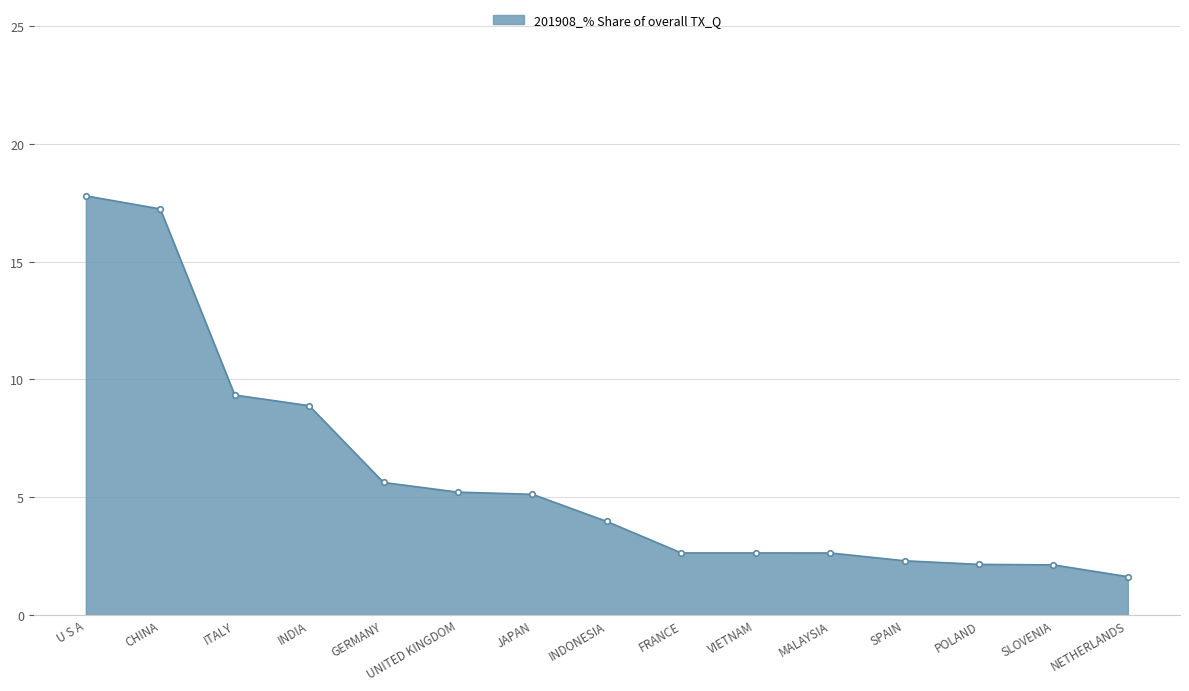

What is the value of the 1st point from the left?

17.8